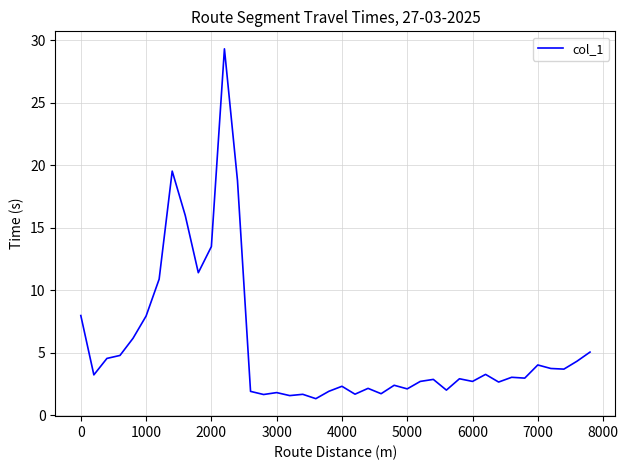

What is the difference between the maximum and minimum values?

28.0